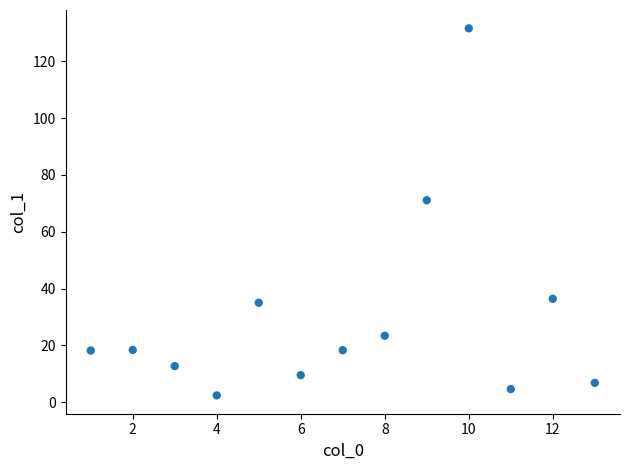

What is the range of X values (max minus min)?

12.0